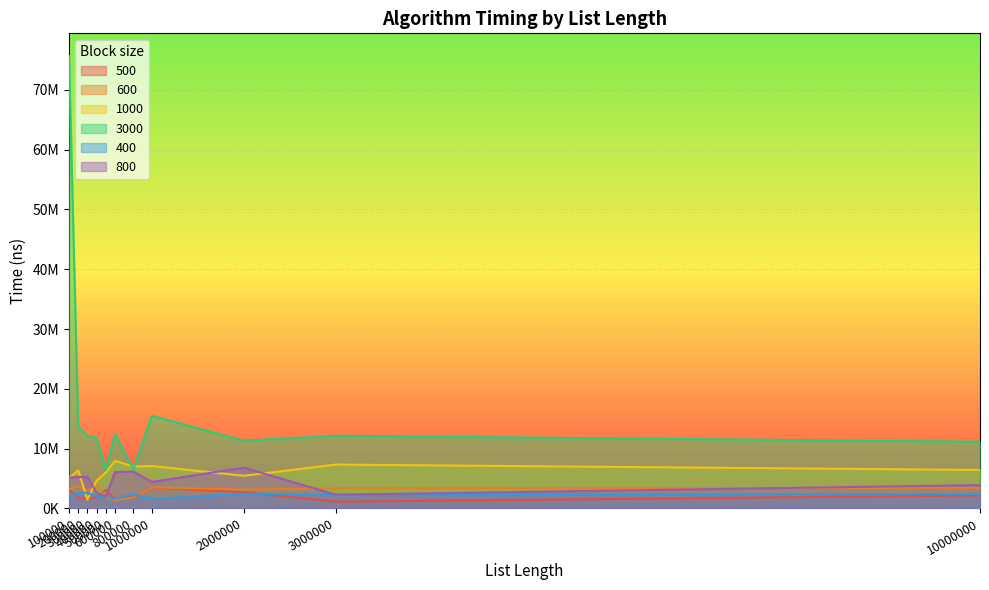

What is the lowest value of the 800 series?

2034900